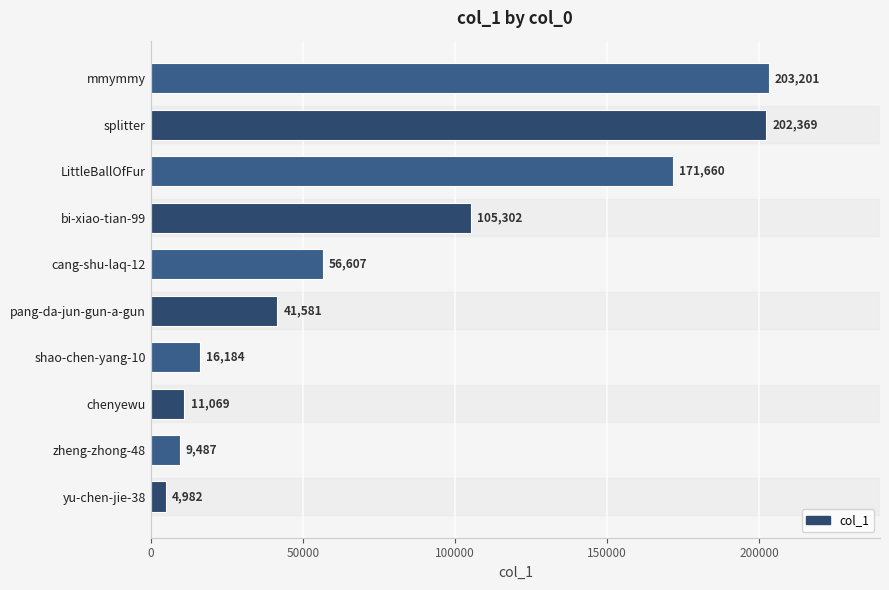

How many data points are less than 56607?

5